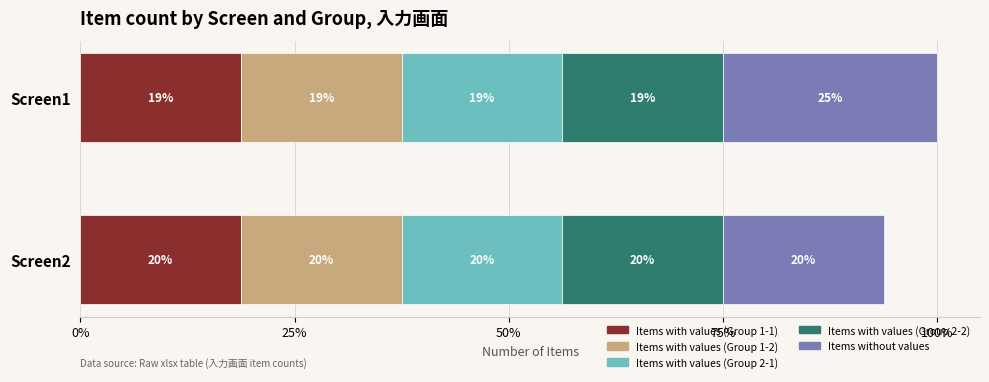

What are all the series names shown in the legend?

Items with values (Group 1-1), Items with values (Group 1-2), Items with values (Group 2-1), Items with values (Group 2-2), Items without values